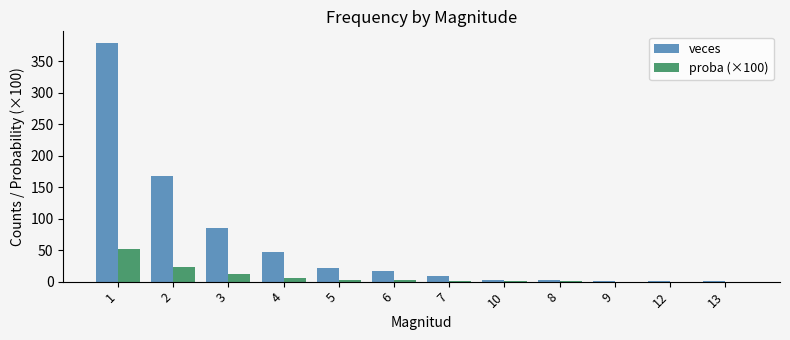

Is the value of proba (×100) at 1 greater than the value of veces at 10?

Yes